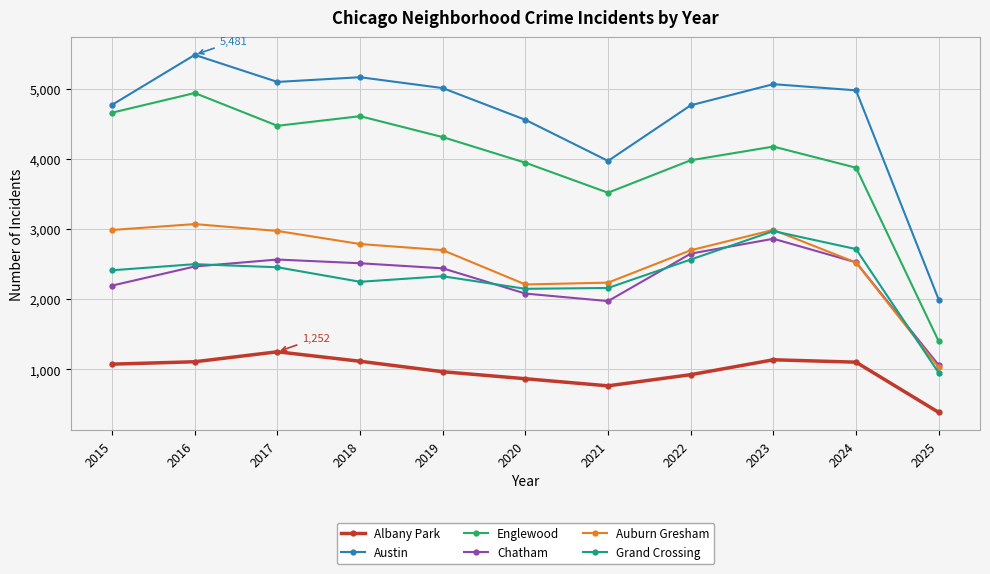

What is the difference between the maximum and minimum values in the Austin series?

3485